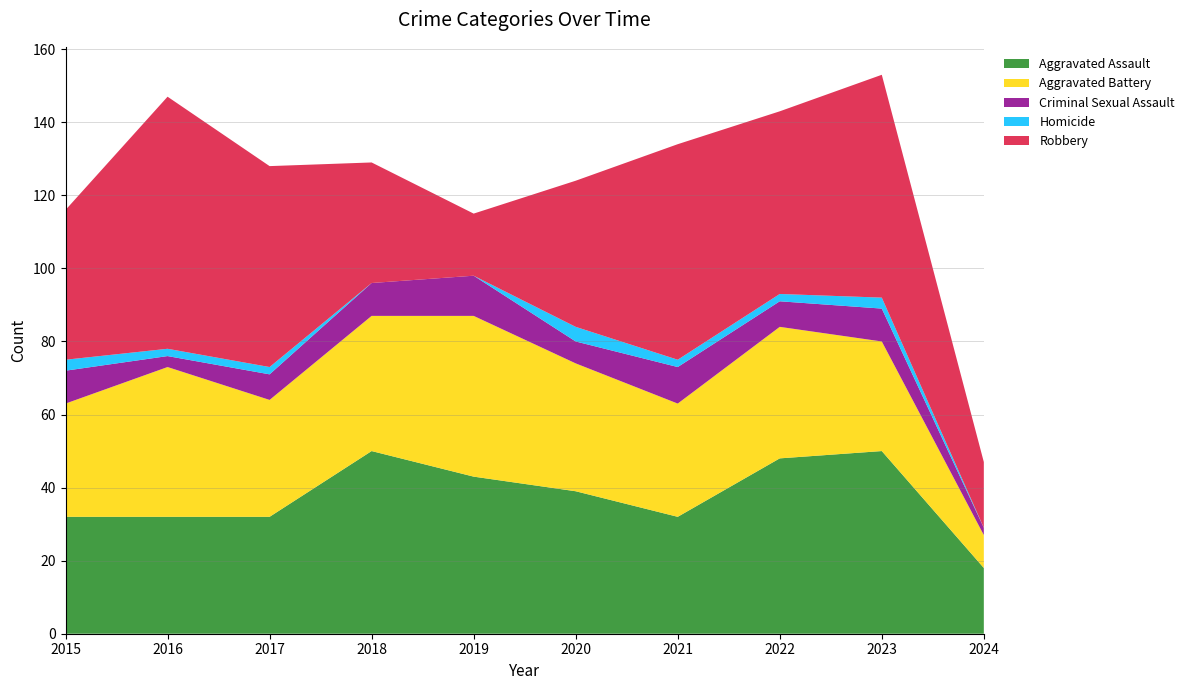

Reading right to left, list all the values displayed in this chart.

Aggravated Assault: 2024=18	2023=50	2022=48	2021=32	2020=39	2019=43	2018=50	2017=32	2016=32	2015=32
Aggravated Battery: 2024=9	2023=30	2022=36	2021=31	2020=35	2019=44	2018=37	2017=32	2016=41	2015=31
Criminal Sexual Assault: 2024=2	2023=9	2022=7	2021=10	2020=6	2019=11	2018=9	2017=7	2016=3	2015=9
Homicide: 2024=0	2023=3	2022=2	2021=2	2020=4	2019=0	2018=0	2017=2	2016=2	2015=3
Robbery: 2024=18	2023=61	2022=50	2021=59	2020=40	2019=17	2018=33	2017=55	2016=69	2015=41